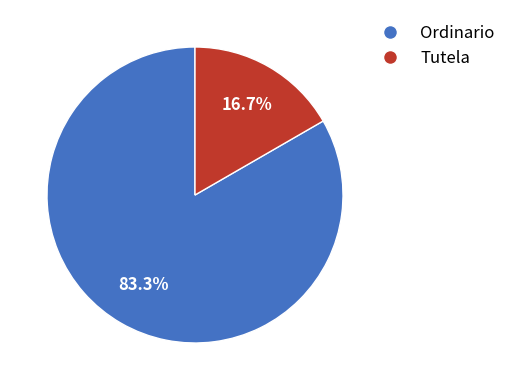

Which slice represents more than half of the pie?

Ordinario